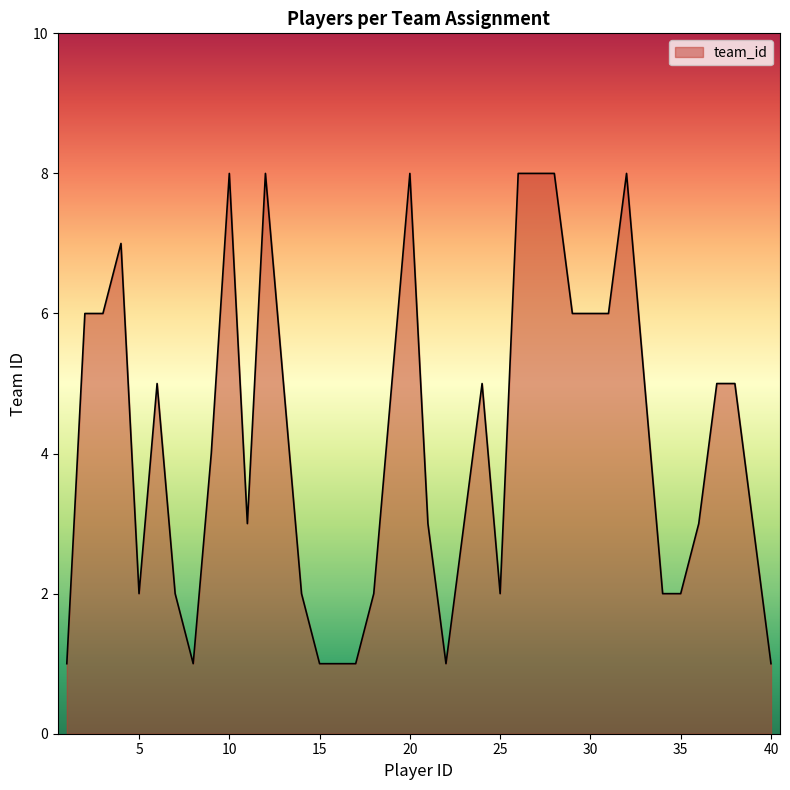

Reading right to left, transcribe all the data shown in this chart.

1	3	5	5	3	2	2	5	8	6	6	6	8	8	8	2	5	3	1	3	8	5	2	1	1	1	2	5	8	3	8	4	1	2	5	2	7	6	6	1